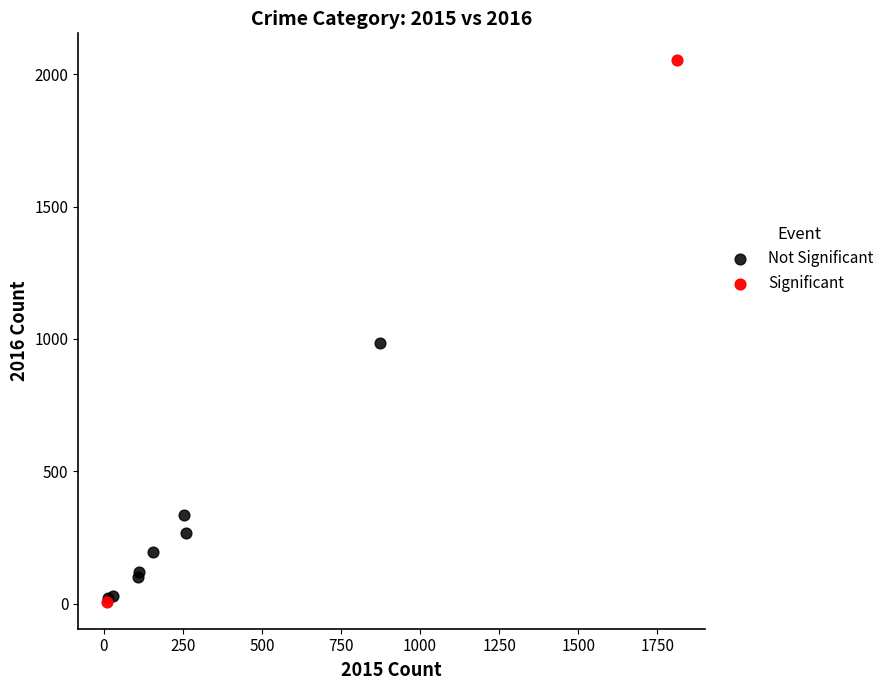

What are all the series names shown in the legend?

Not Significant, Significant